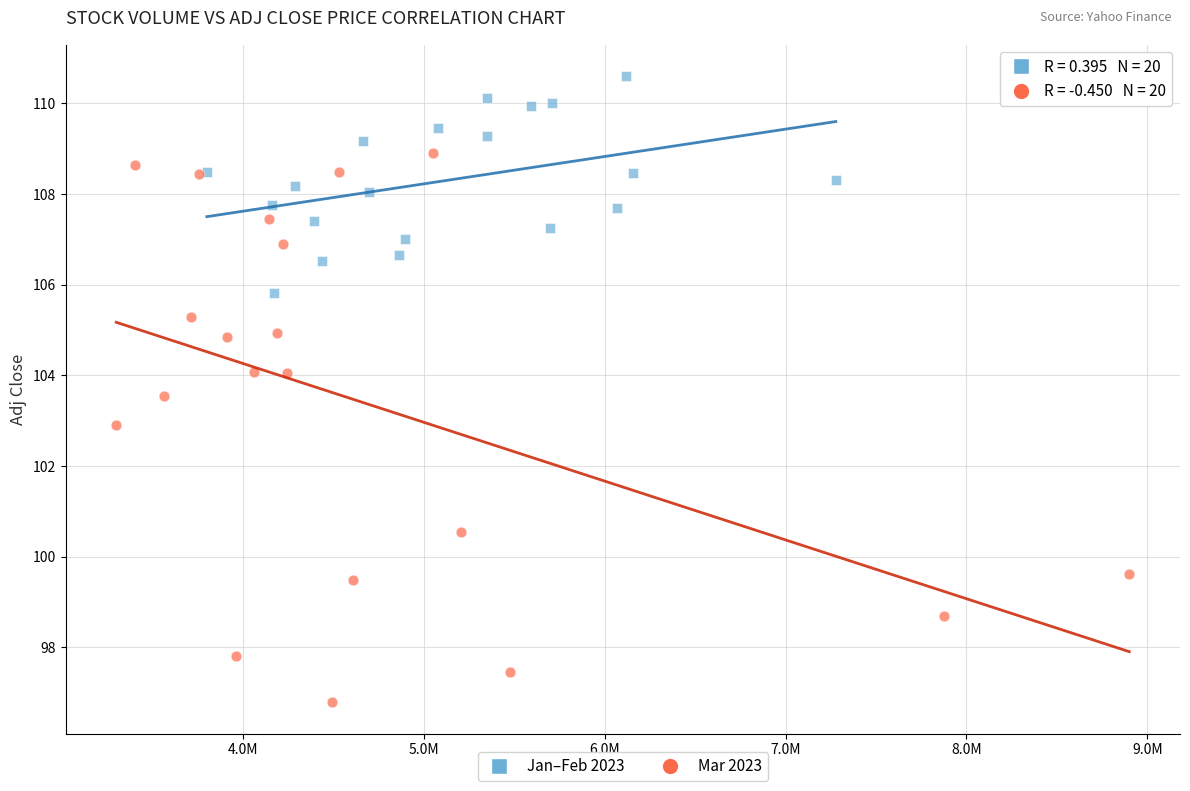

Which series reaches the minimum Y coordinate?

Mar 2023